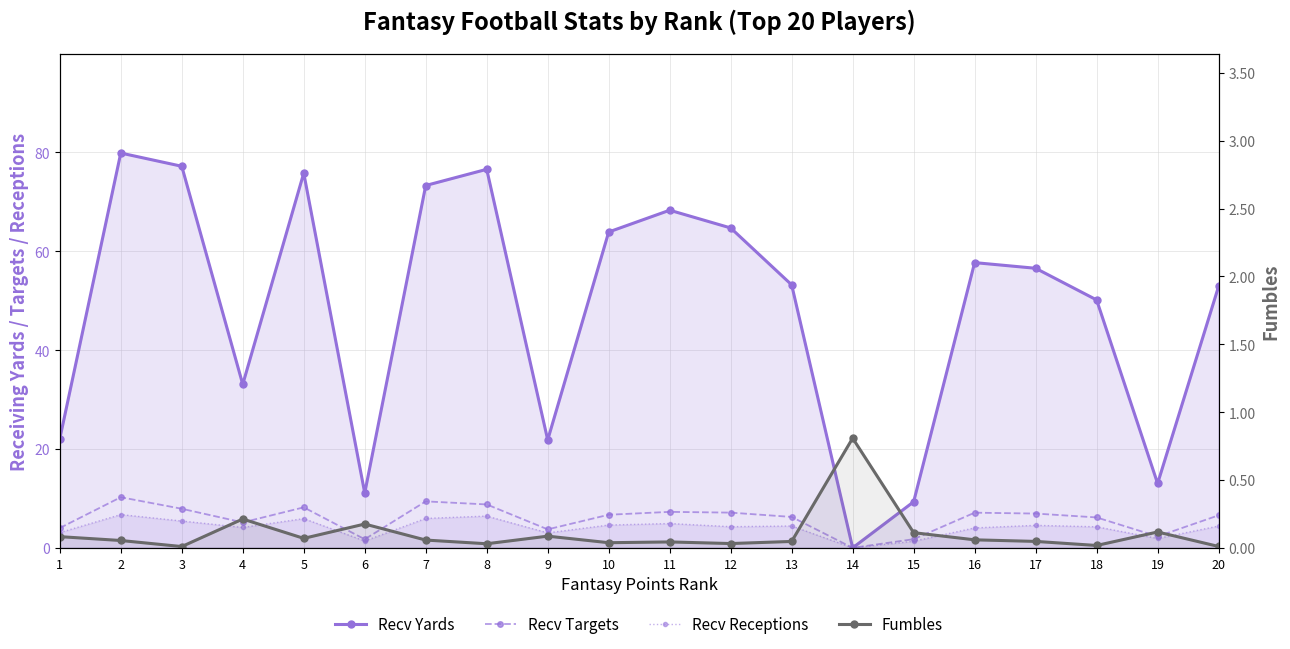

What is the sum of the Recv Targets values at 20 and 3?

14.5